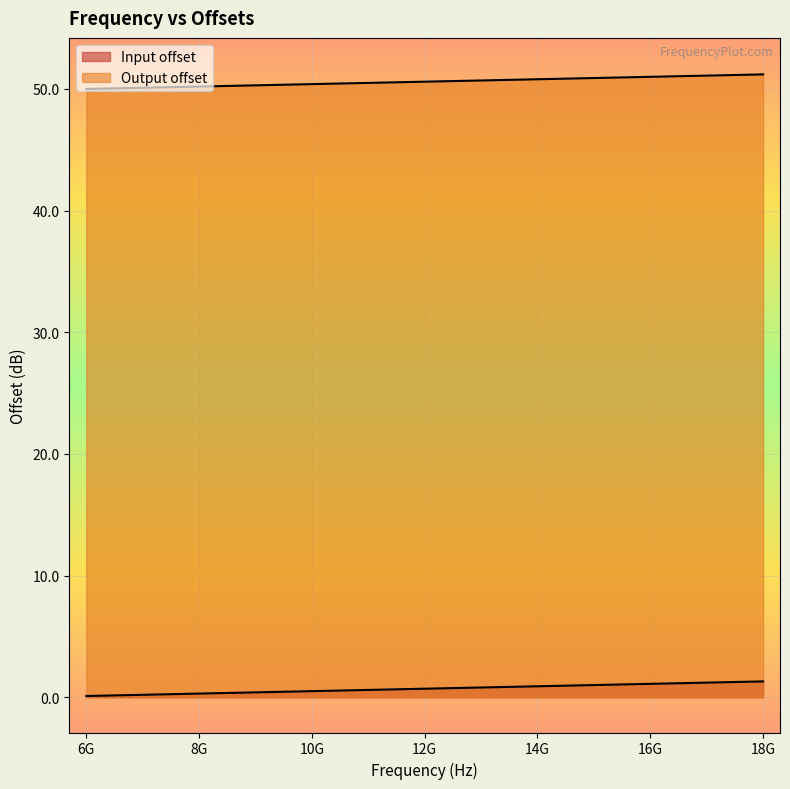

What is the spread (max minus min) of values at 15000000000?

49.9